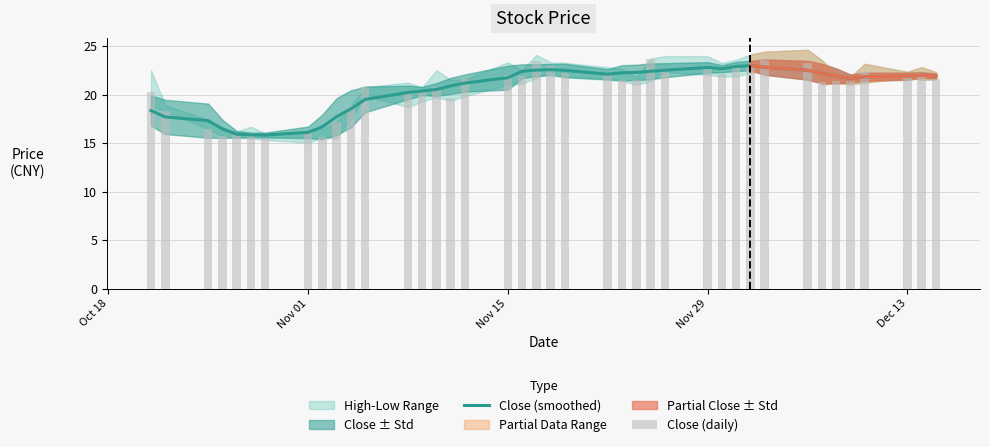

What is the label of the 40th bar from the right?

Oct 18